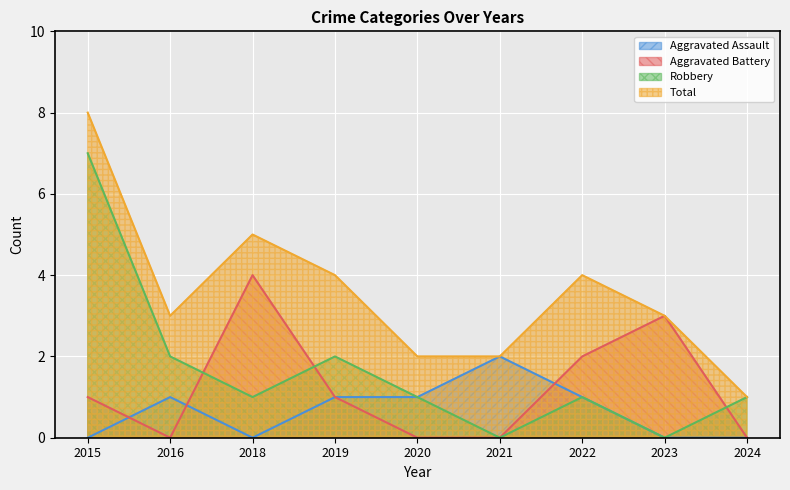

Does the chart display data point markers on the line(s)?

No